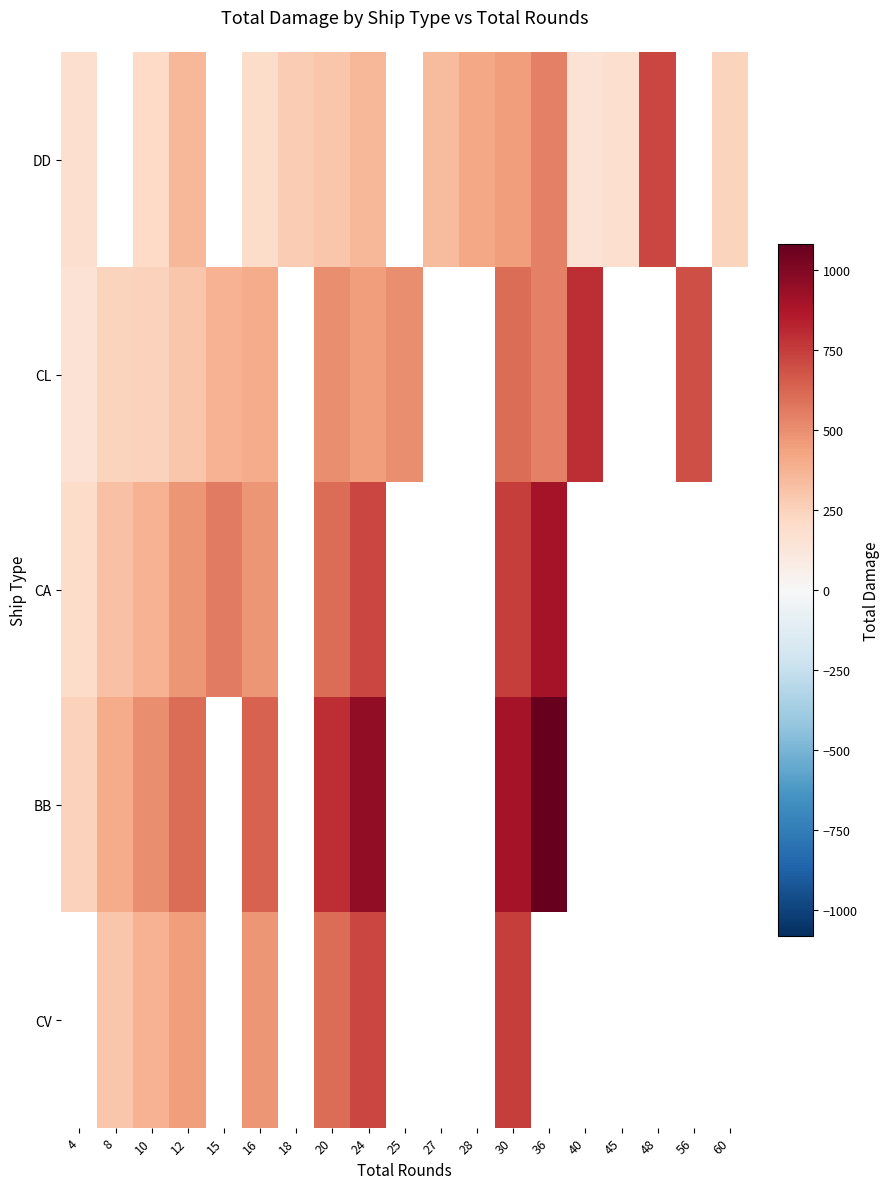

Which series has the widest spread of values?

BB